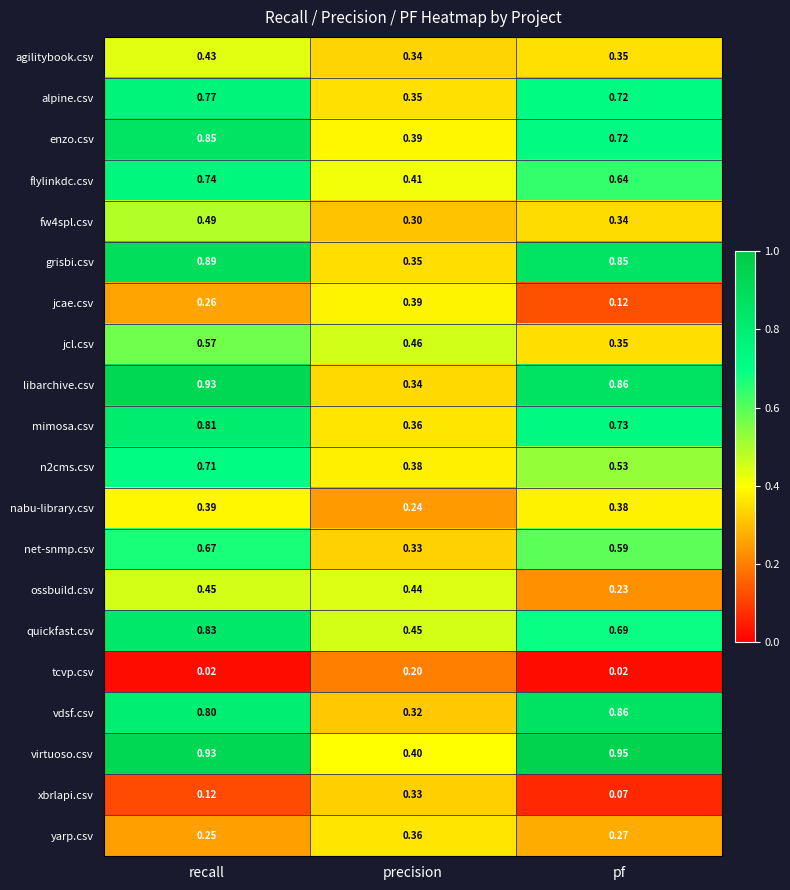

At which label does ossbuild.csv reach its peak?

recall